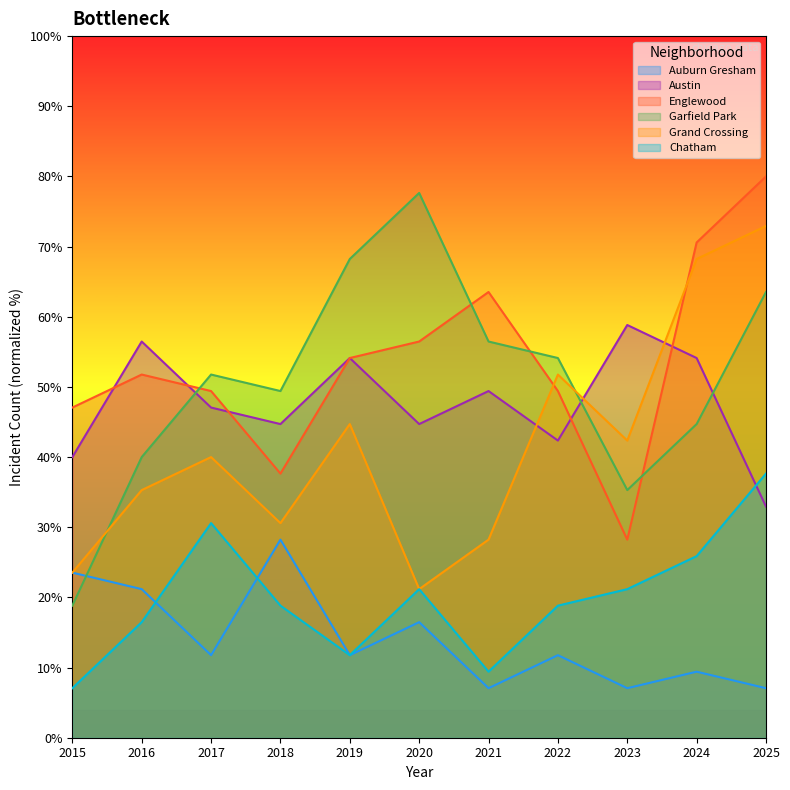

Reading left to right, extract all data points from this chart.

Auburn Gresham: 2015=23.5	2016=21.2	2017=11.8	2018=28.2	2019=11.8	2020=16.5	2021=7.1	2022=11.8	2023=7.1	2024=9.4	2025=7.1
Austin: 2015=40.0	2016=56.5	2017=47.1	2018=44.7	2019=54.1	2020=44.7	2021=49.4	2022=42.4	2023=58.8	2024=54.1	2025=32.9
Englewood: 2015=47.1	2016=51.8	2017=49.4	2018=37.6	2019=54.1	2020=56.5	2021=63.5	2022=49.4	2023=28.2	2024=70.6	2025=80.0
Garfield Park: 2015=18.8	2016=40.0	2017=51.8	2018=49.4	2019=68.2	2020=77.6	2021=56.5	2022=54.1	2023=35.3	2024=44.7	2025=63.5
Grand Crossing: 2015=23.5	2016=35.3	2017=40.0	2018=30.6	2019=44.7	2020=21.2	2021=28.2	2022=51.8	2023=42.4	2024=68.2	2025=72.9
Chatham: 2015=7.1	2016=16.5	2017=30.6	2018=18.8	2019=11.8	2020=21.2	2021=9.4	2022=18.8	2023=21.2	2024=25.9	2025=37.6